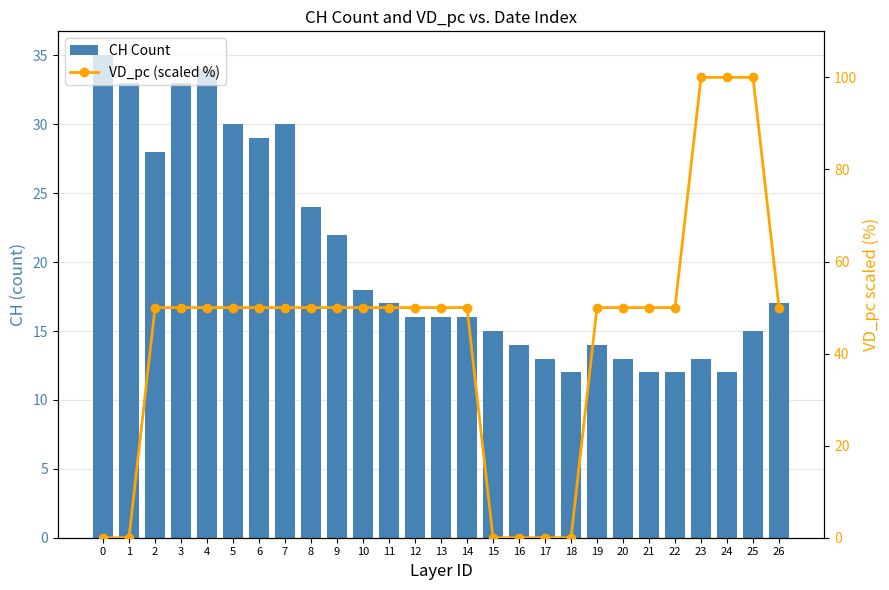

Rank the series at 22 from highest to lowest value.

VD_pc (scaled %), CH Count